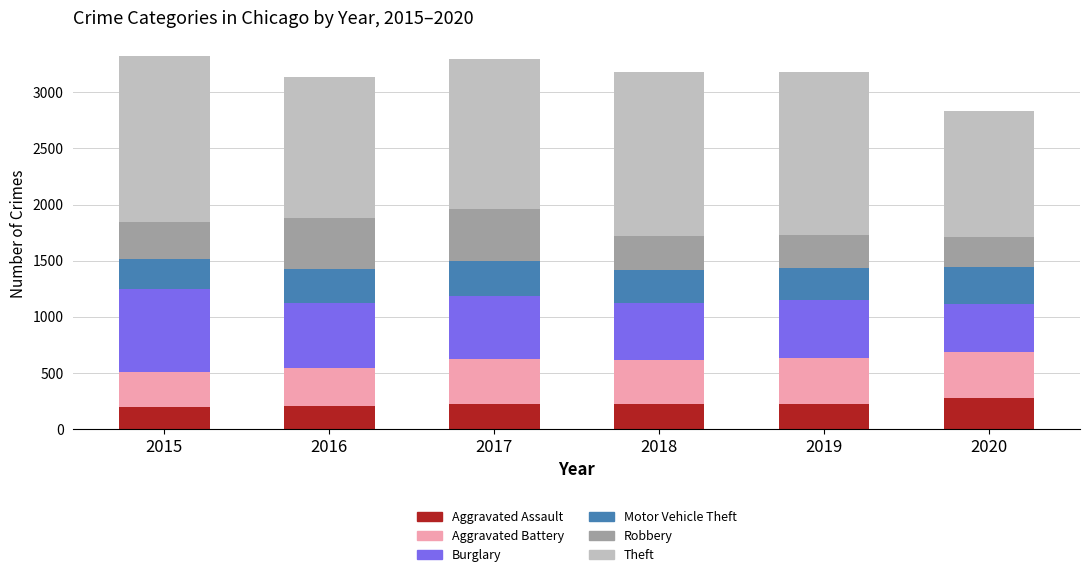

The value of Aggravated Assault at 2015 is 194. True or false?

True